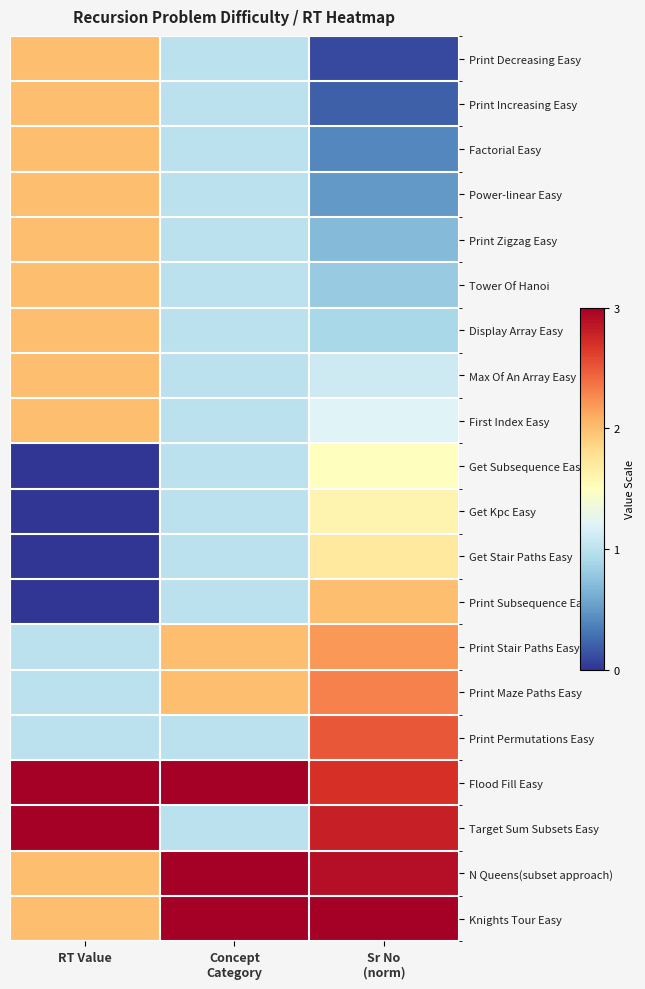

Reading right to left, transcribe all the data shown in this chart.

Print Decreasing Easy: Sr No
(norm)=0.1	Concept
Category=1.0	RT Value=2.0
Print Increasing Easy: Sr No
(norm)=0.2	Concept
Category=1.0	RT Value=2.0
Factorial Easy: Sr No
(norm)=0.4	Concept
Category=1.0	RT Value=2.0
Power-linear Easy: Sr No
(norm)=0.5	Concept
Category=1.0	RT Value=2.0
Print Zigzag Easy: Sr No
(norm)=0.7	Concept
Category=1.0	RT Value=2.0
Tower Of Hanoi: Sr No
(norm)=0.8	Concept
Category=1.0	RT Value=2.0
Display Array Easy: Sr No
(norm)=0.9	Concept
Category=1.0	RT Value=2.0
Max Of An Array Easy: Sr No
(norm)=1.1	Concept
Category=1.0	RT Value=2.0
First Index Easy: Sr No
(norm)=1.2	Concept
Category=1.0	RT Value=2.0
Get Subsequence Easy: Sr No
(norm)=1.5	Concept
Category=1.0	RT Value=0.0
Get Kpc Easy: Sr No
(norm)=1.6	Concept
Category=1.0	RT Value=0.0
Get Stair Paths Easy: Sr No
(norm)=1.7	Concept
Category=1.0	RT Value=0.0
Print Subsequence Easy: Sr No
(norm)=2.0	Concept
Category=1.0	RT Value=0.0
Print Stair Paths Easy: Sr No
(norm)=2.2	Concept
Category=2.0	RT Value=1.0
Print Maze Paths Easy: Sr No
(norm)=2.3	Concept
Category=2.0	RT Value=1.0
Print Permutations Easy: Sr No
(norm)=2.5	Concept
Category=1.0	RT Value=1.0
Flood Fill Easy: Sr No
(norm)=2.7	Concept
Category=3.0	RT Value=3.0
Target Sum Subsets Easy: Sr No
(norm)=2.8	Concept
Category=1.0	RT Value=3.0
N Queens(subset approach): Sr No
(norm)=2.9	Concept
Category=4.0	RT Value=2.0
Knights Tour Easy: Sr No
(norm)=3.0	Concept
Category=3.0	RT Value=2.0